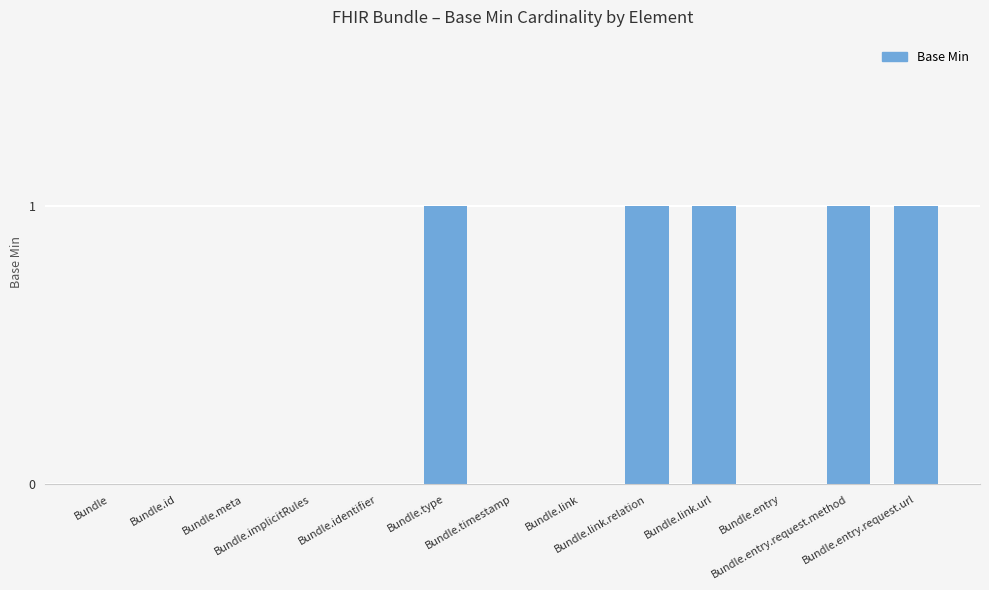

How many series are shown in this chart?

1